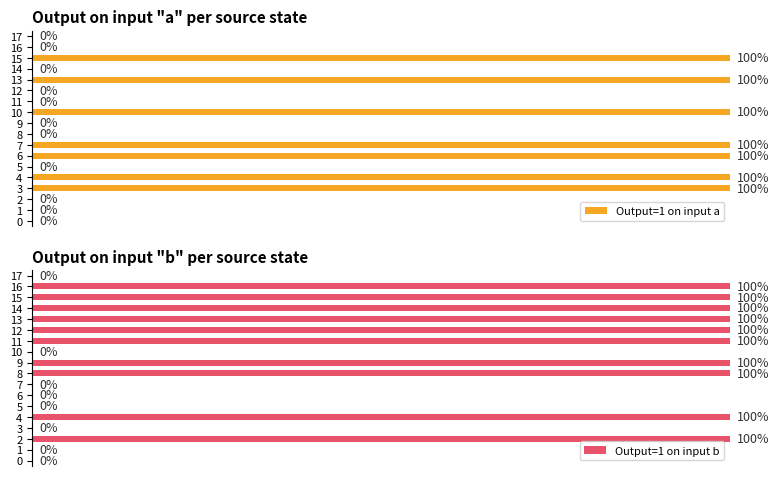

Which series has the largest total across all categories?

Output=1 on input b